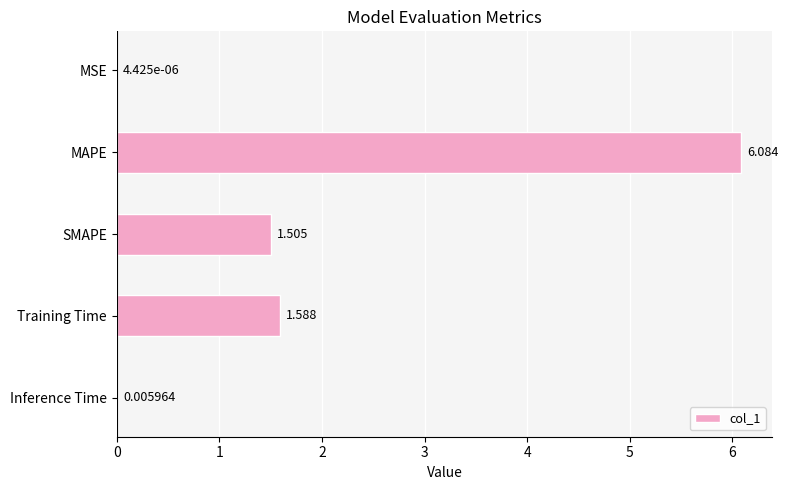

Between Inference Time and SMAPE, which is larger?

SMAPE